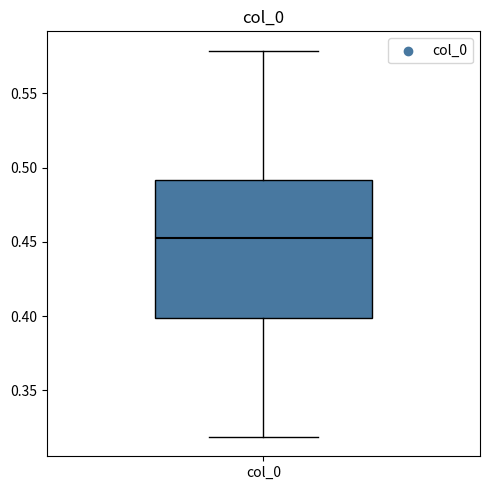

Transcribe this box plot: give where the median line is, the range the box spans, and where the two whiskers end, as read against the y-axis. The values are not printed on the chart, so give them approximately, as read against the axis.

median 0.455, box 0.400 to 0.490, whiskers 0.320 to 0.580